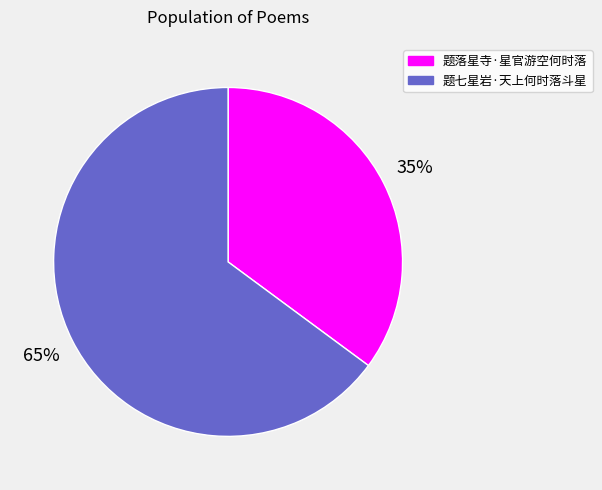

Do 题七星岩·天上何时落斗星 and 题落星寺·星官游空何时落 together represent more than half of the pie?

Yes